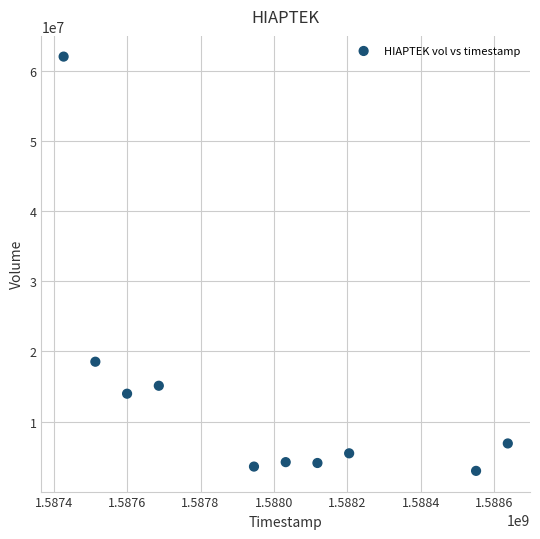

What Y value in the scatter plot is closest to 32485100?

18531000